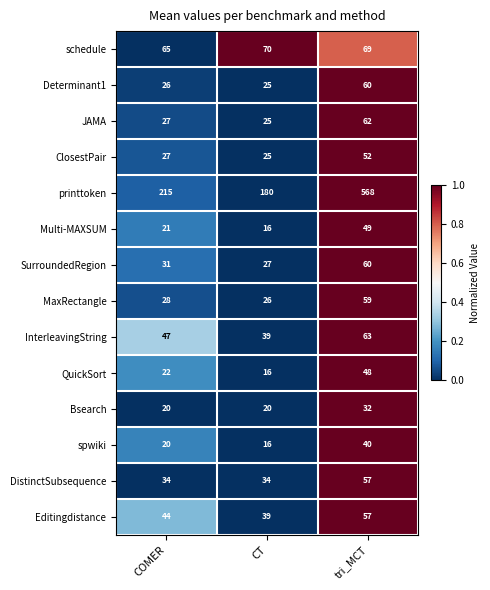

The SurroundedRegion series shows 60 at tri_MCT. True or false?

True